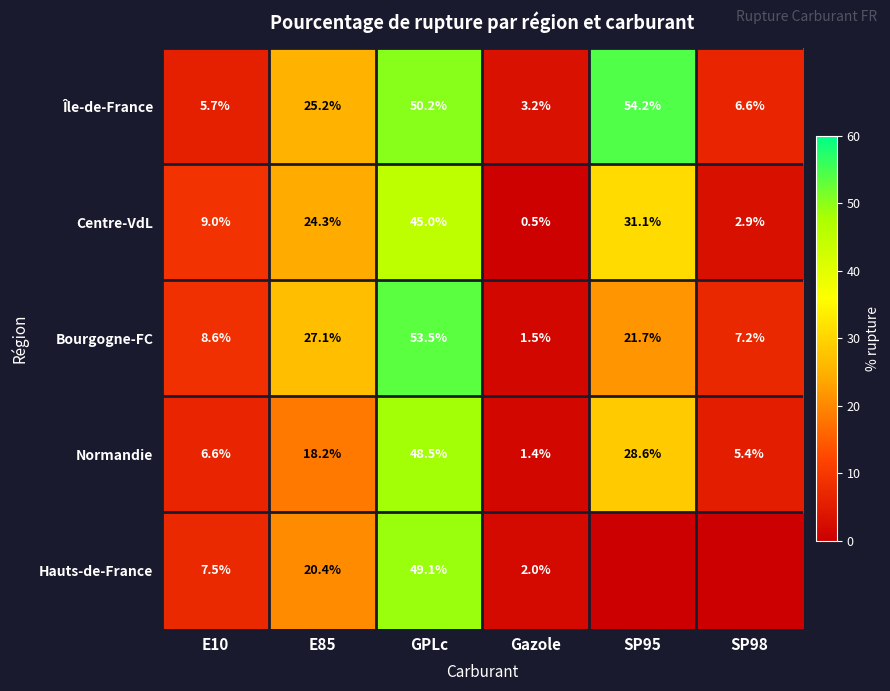

The Normandie series shows 2.2 at E10. True or false?

False